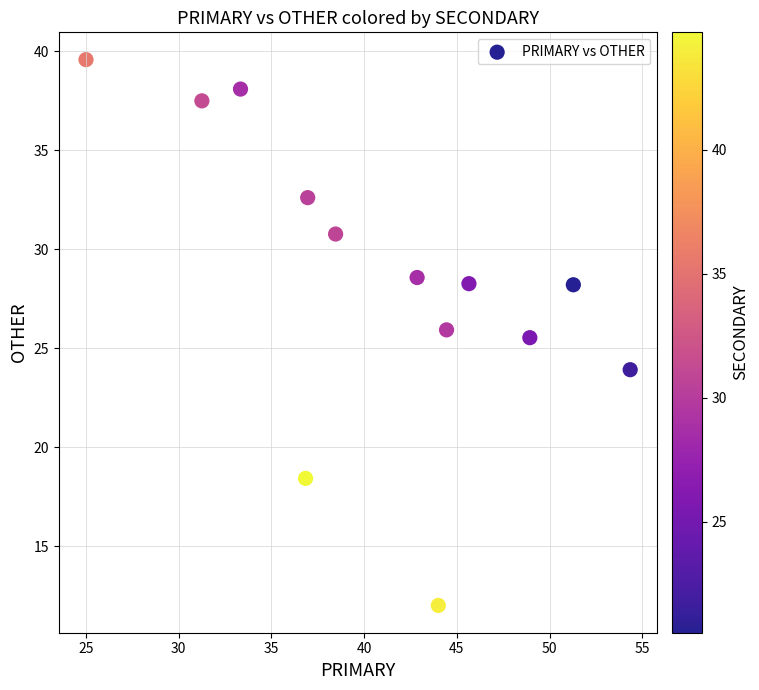

What Y value in the scatter plot is closest to 25?

25.5